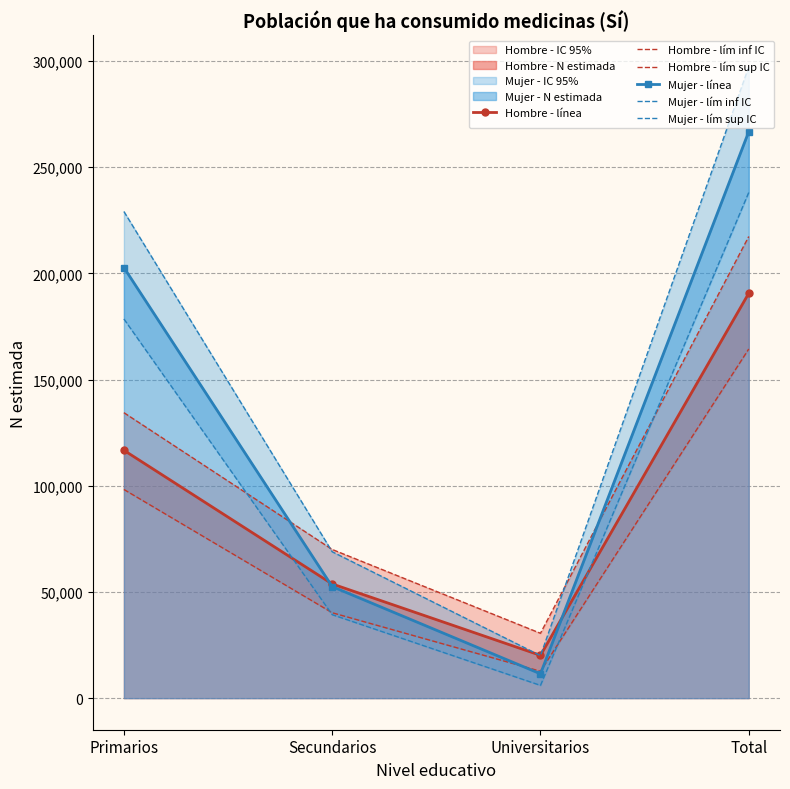

Where do Hombre - lím inf IC and Mujer - línea first cross each other?

Secundarios and Universitarios